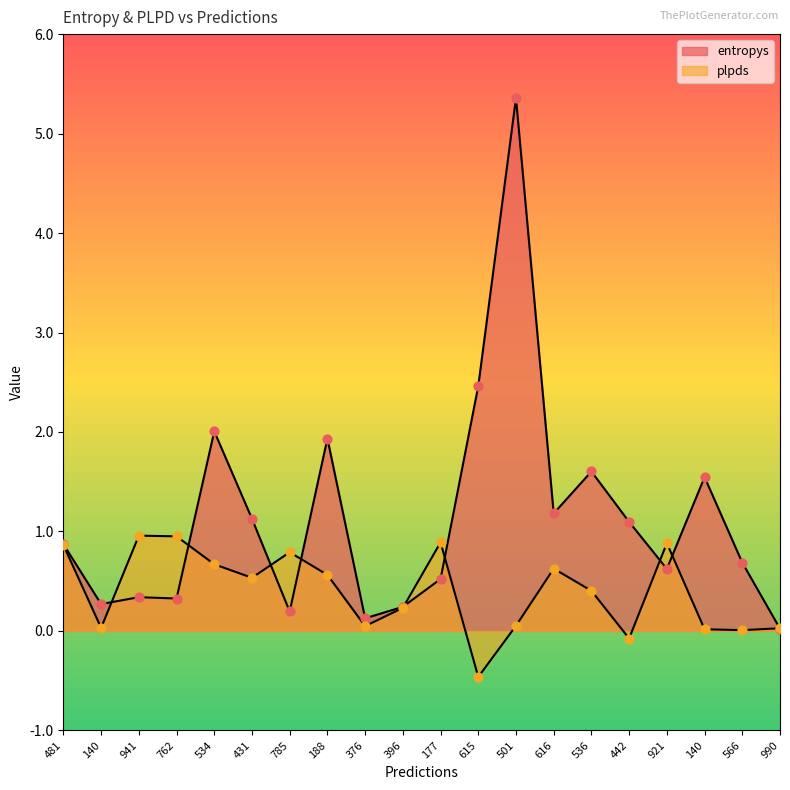

At how many categories does at least one series exceed 0?

20